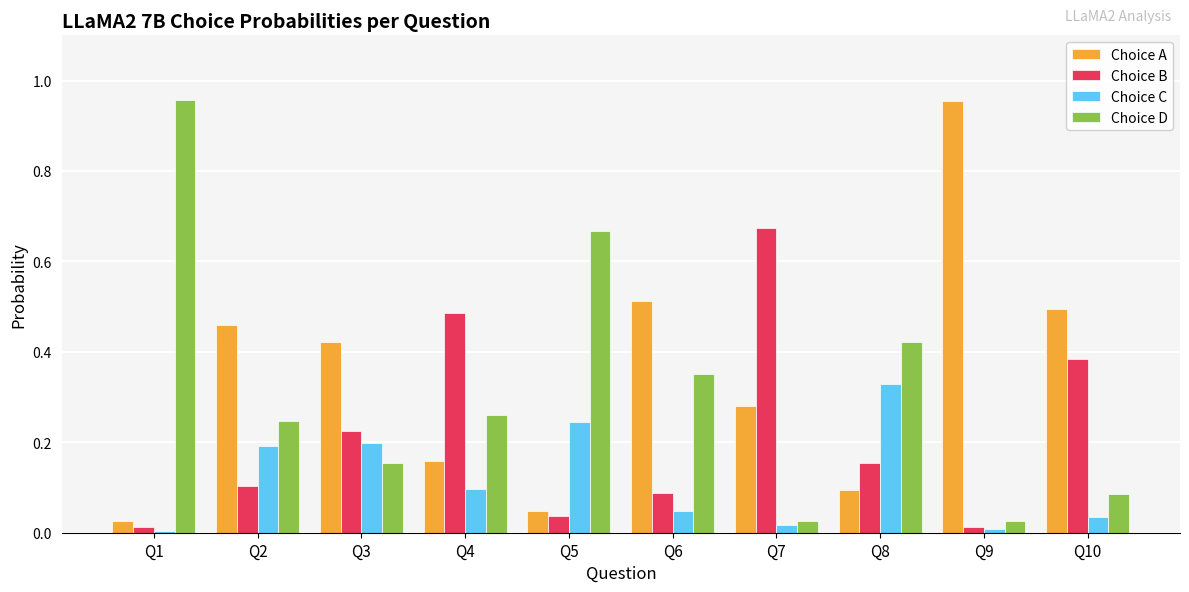

How many groups of bars are there?

10